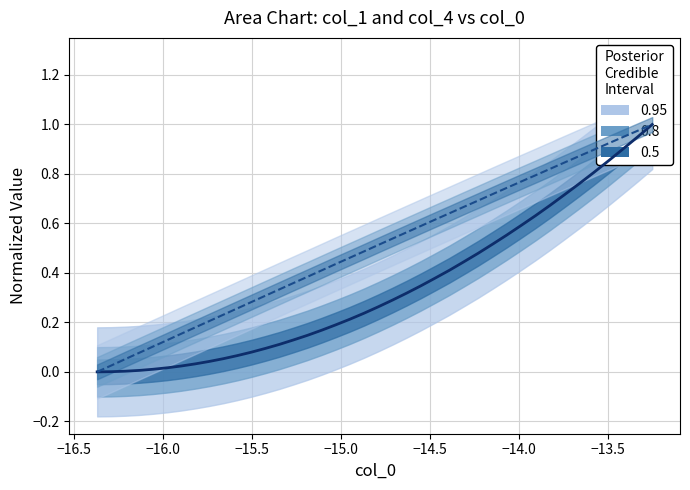

What is the total value across all series at −16.0?

0.1